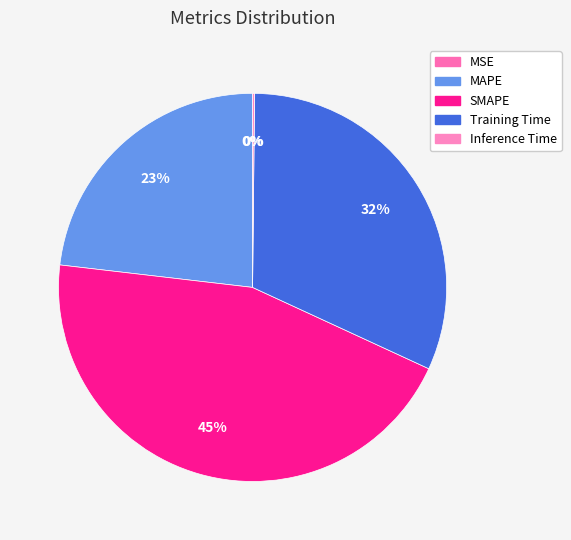

Rank the categories by value from lowest to highest.

MSE, Inference Time, MAPE, Training Time, SMAPE